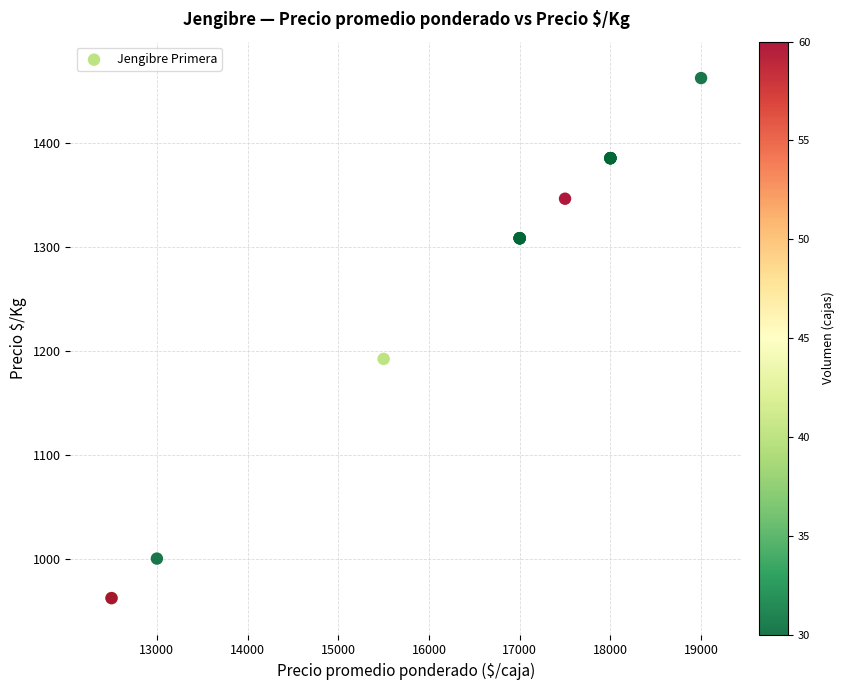

What Y value in the scatter plot is closest to 1212?

1192